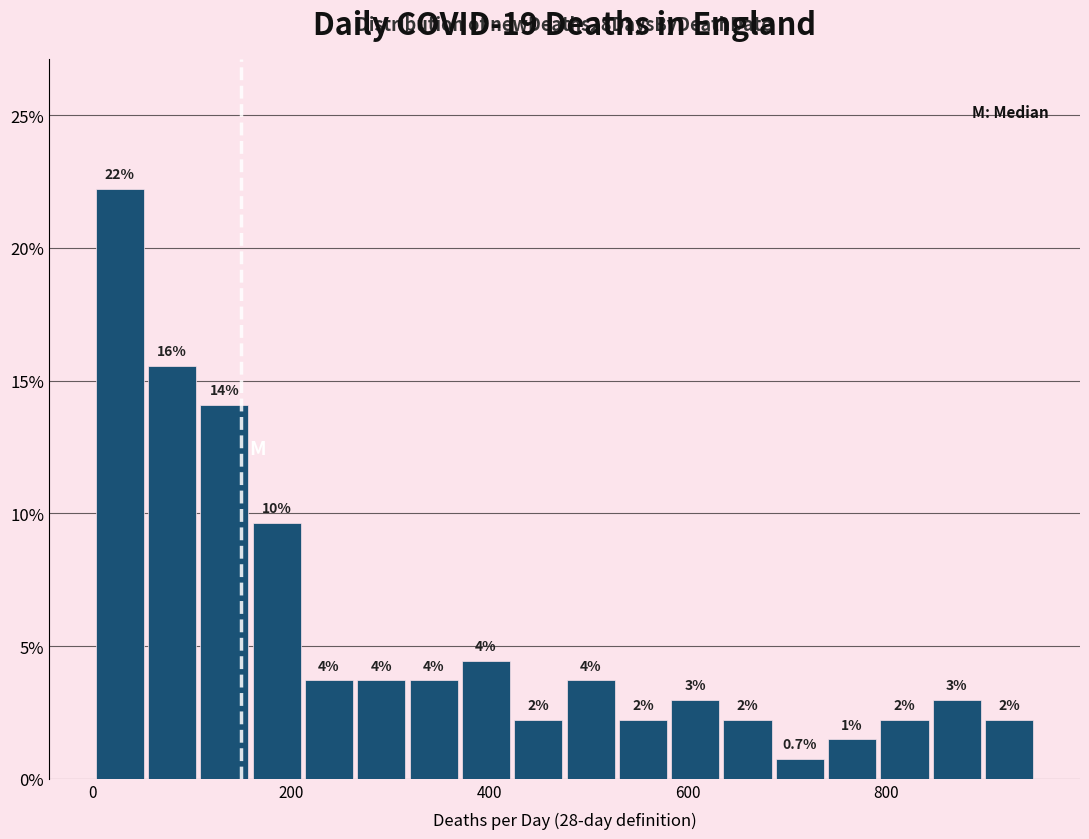

Around what value on the x-axis is the tallest bar? Give the approximate position of its centre, as read against the axis.

20